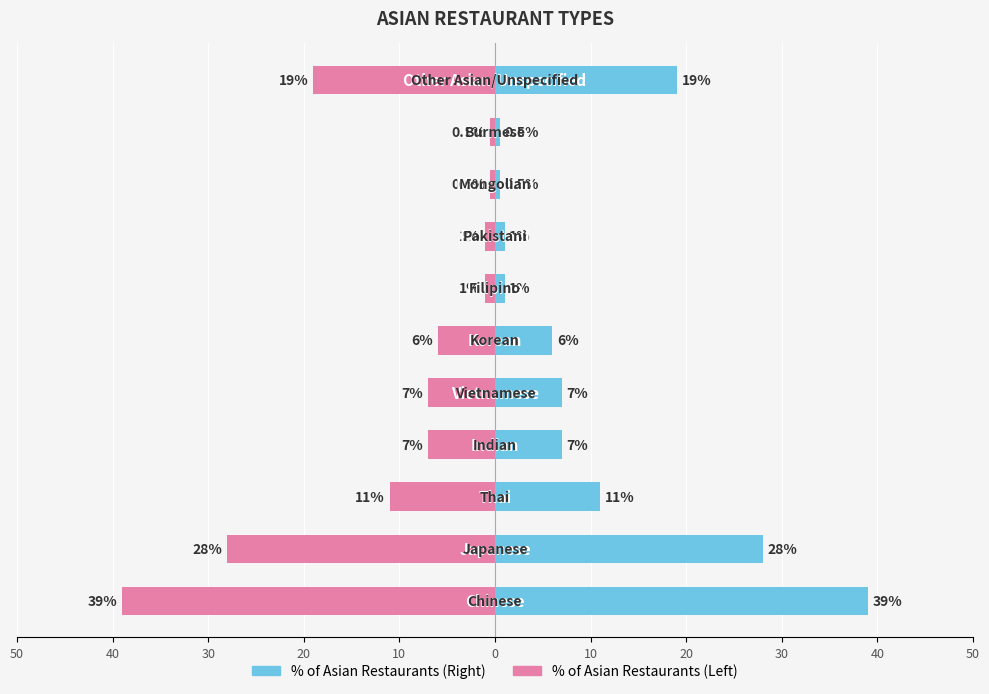

Are the bars horizontal?

Yes